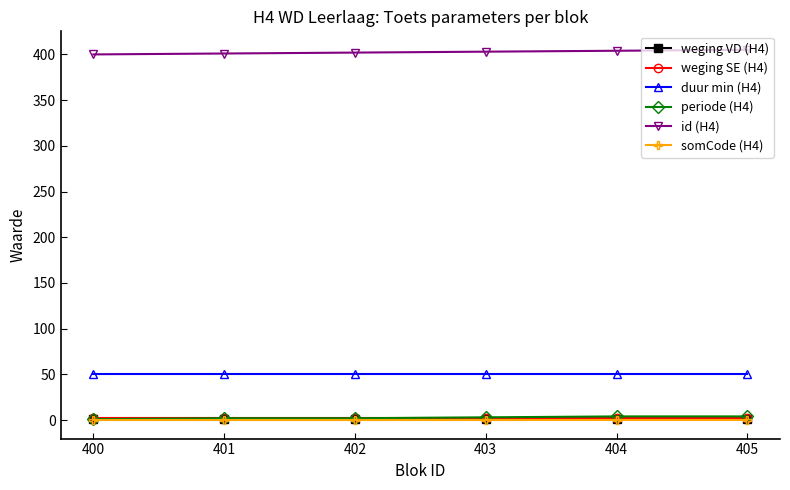

Which series has the largest total across all categories?

id (H4)